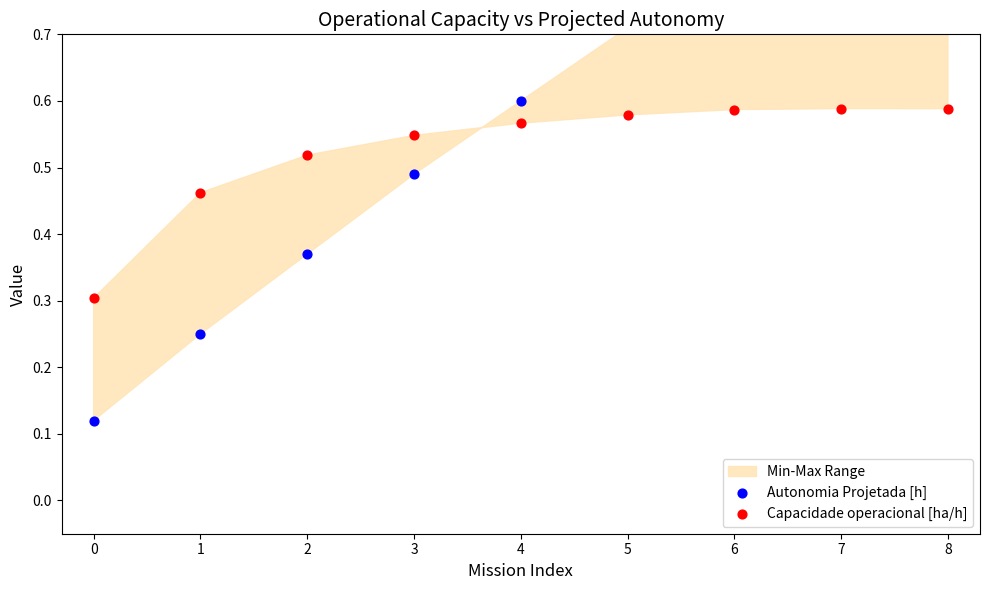

What is the total value across all series at 7?

1.5